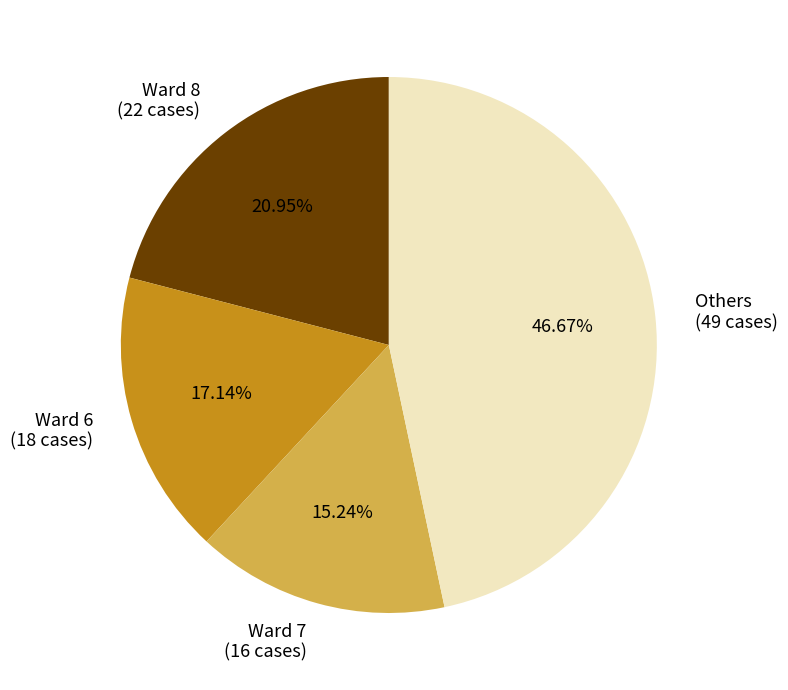

Which has a higher value, Others (49 cases) or Ward 6 (18 cases)?

Others (49 cases)